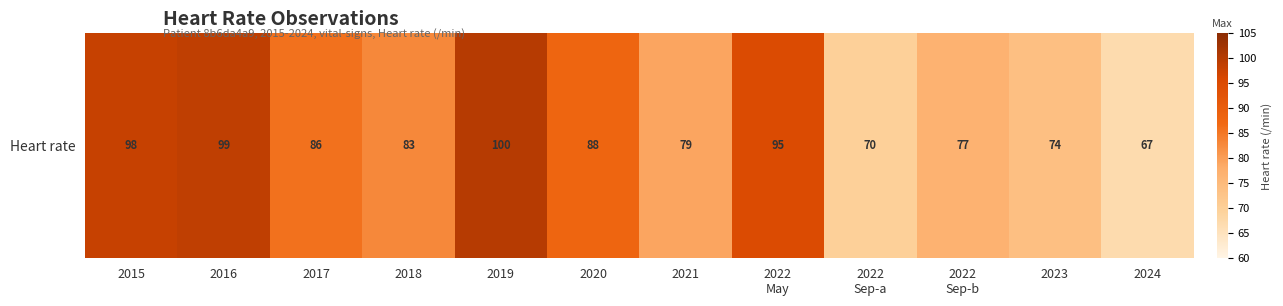

The chart shows a value of 83 at 2018. True or false?

True